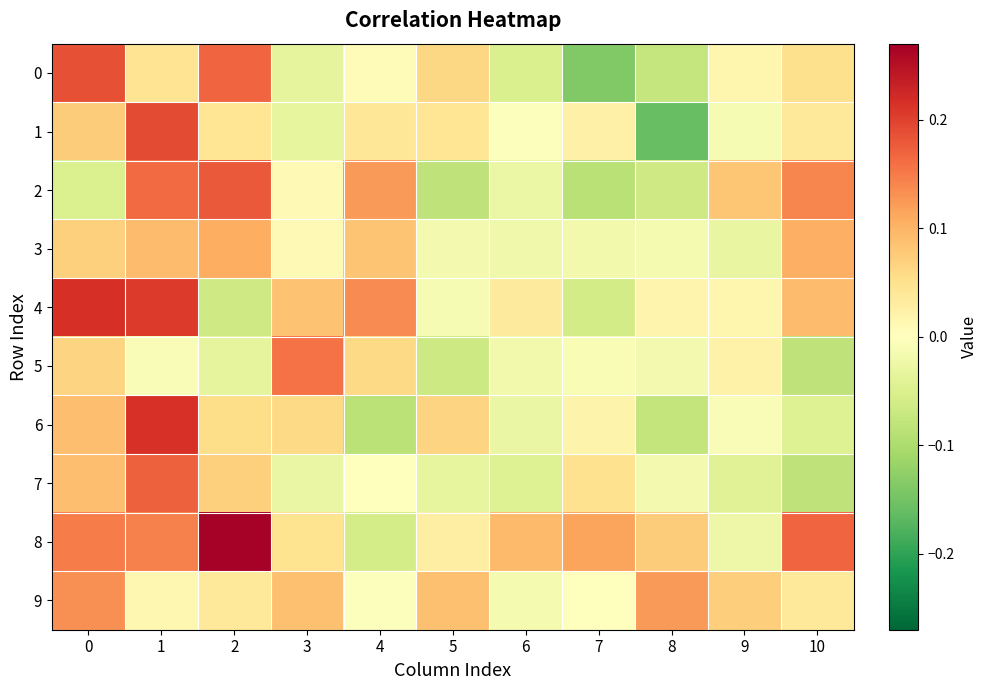

Reading left to right, extract all data points from this chart.

0: 0=0.2	1=0.0	2=0.2	3=-0.0	4=0.0	5=0.1	6=-0.1	7=-0.1	8=-0.1	9=0.0	10=0.1
1: 0=0.1	1=0.2	2=0.0	3=-0.0	4=0.0	5=0.0	6=-0.0	7=0.0	8=-0.2	9=-0.0	10=0.0
2: 0=-0.0	1=0.2	2=0.2	3=0.0	4=0.1	5=-0.1	6=-0.0	7=-0.1	8=-0.1	9=0.1	10=0.1
3: 0=0.1	1=0.1	2=0.1	3=0.0	4=0.1	5=-0.0	6=-0.0	7=-0.0	8=-0.0	9=-0.0	10=0.1
4: 0=0.2	1=0.2	2=-0.1	3=0.1	4=0.1	5=-0.0	6=0.0	7=-0.1	8=0.0	9=0.0	10=0.1
5: 0=0.1	1=-0.0	2=-0.0	3=0.2	4=0.1	5=-0.1	6=-0.0	7=-0.0	8=-0.0	9=0.0	10=-0.1
6: 0=0.1	1=0.2	2=0.1	3=0.1	4=-0.1	5=0.1	6=-0.0	7=0.0	8=-0.1	9=-0.0	10=-0.0
7: 0=0.1	1=0.2	2=0.1	3=-0.0	4=0.0	5=-0.0	6=-0.0	7=0.1	8=-0.0	9=-0.0	10=-0.1
8: 0=0.1	1=0.1	2=0.3	3=0.0	4=-0.1	5=0.0	6=0.1	7=0.1	8=0.1	9=-0.0	10=0.2
9: 0=0.1	1=0.0	2=0.0	3=0.1	4=-0.0	5=0.1	6=-0.0	7=-0.0	8=0.1	9=0.1	10=0.0